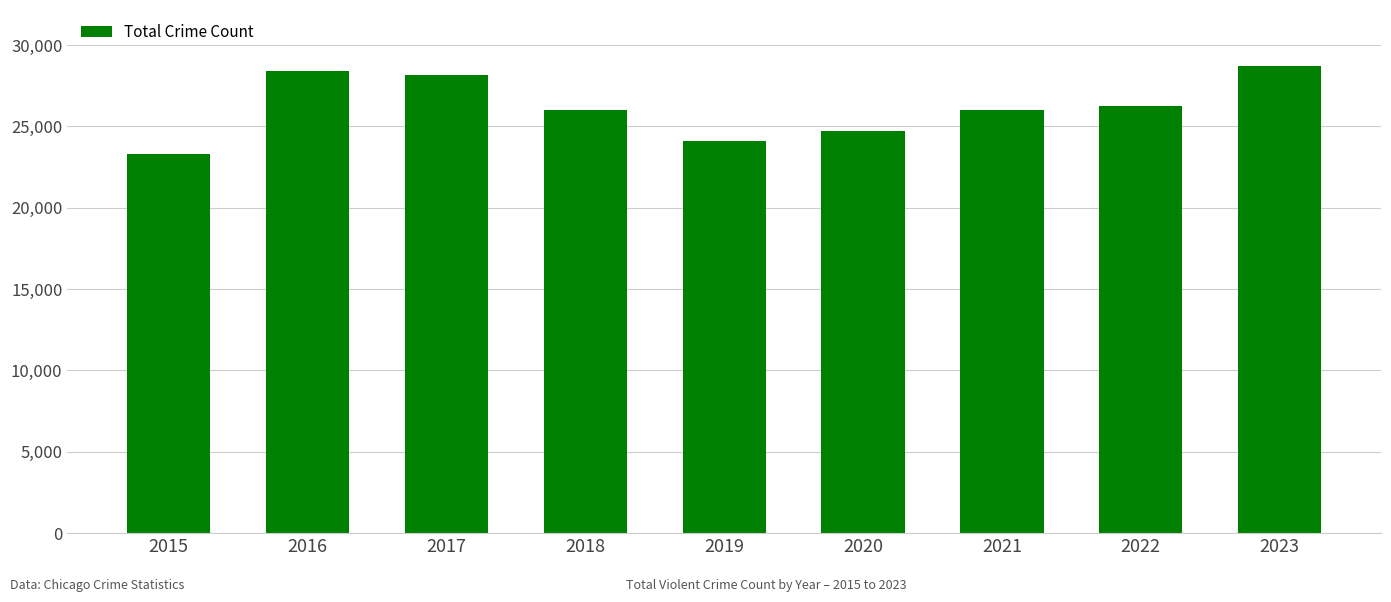

Does the chart contain any negative values?

No